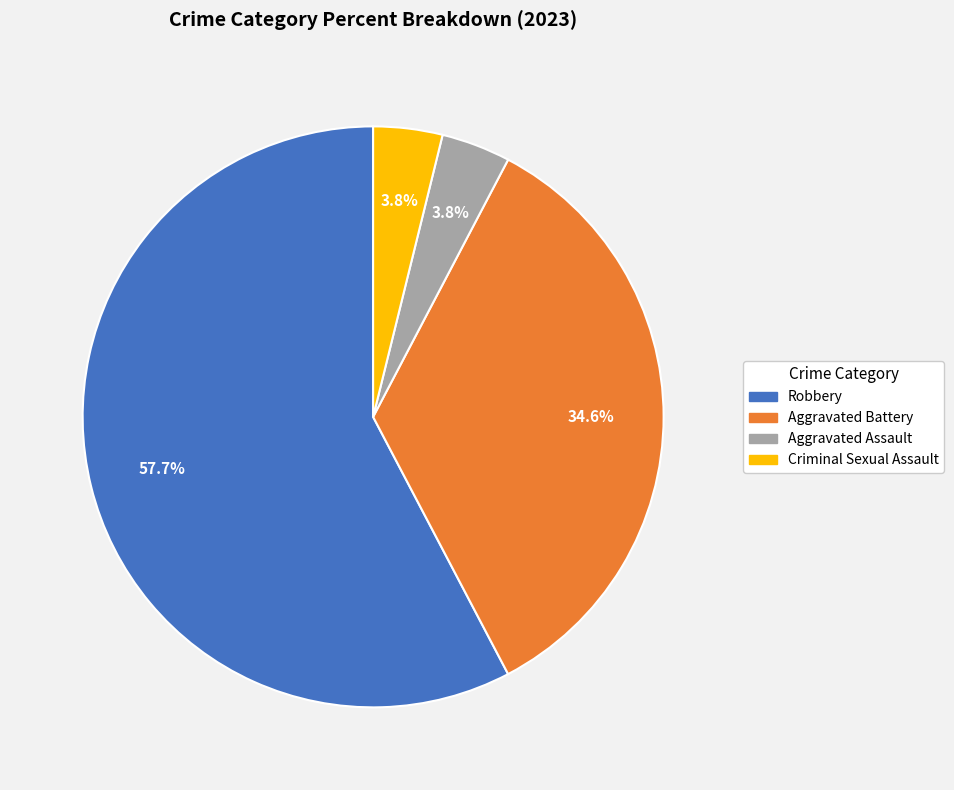

What is the ratio of the value at Robbery to the value at Aggravated Battery?

1.7